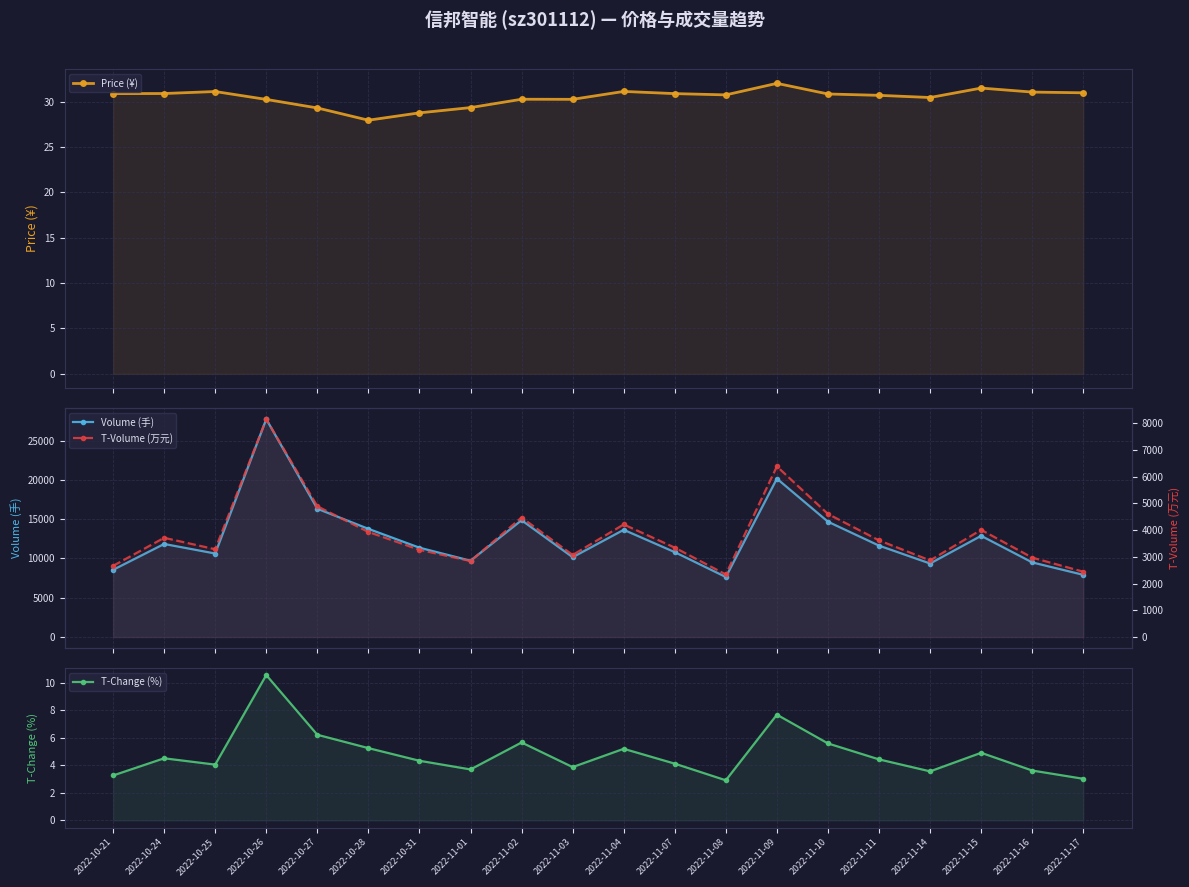

Between 2022-11-02 and 2022-11-14, which series saw the biggest shift?

Volume (手)